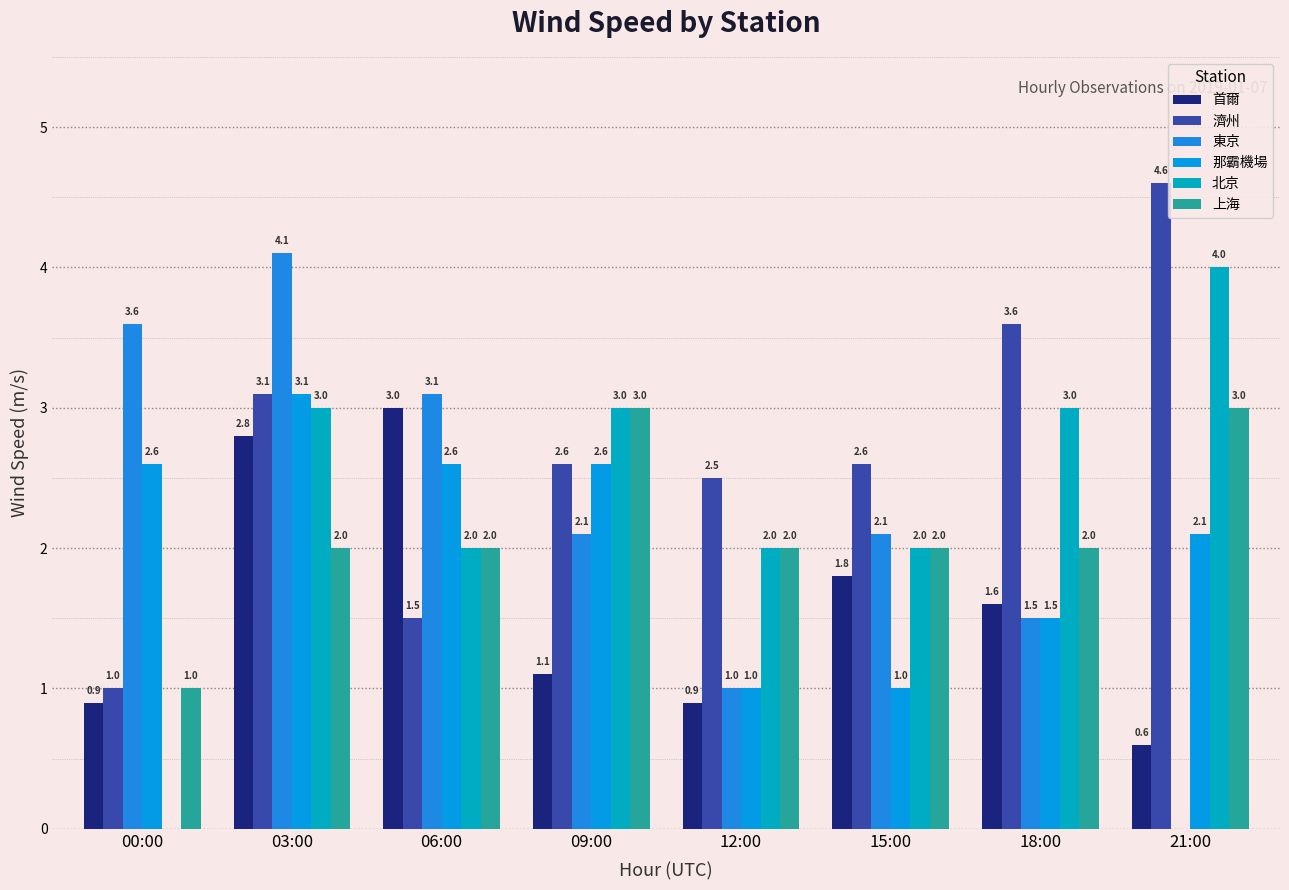

Are the bars horizontal?

No